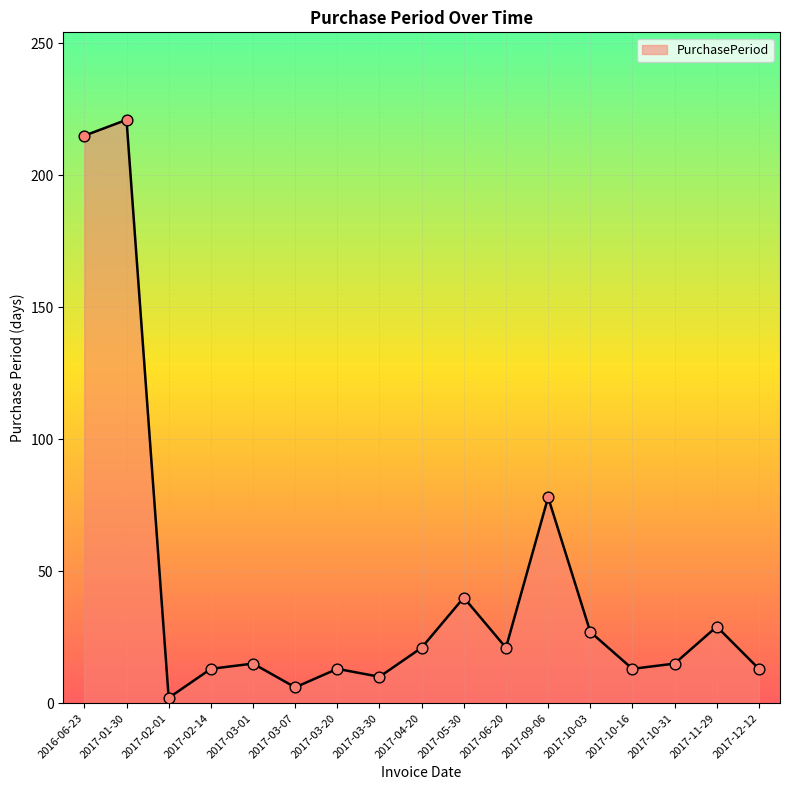

What is the ratio of the value at 2016-06-23 to the value at 2017-05-30?

5.4